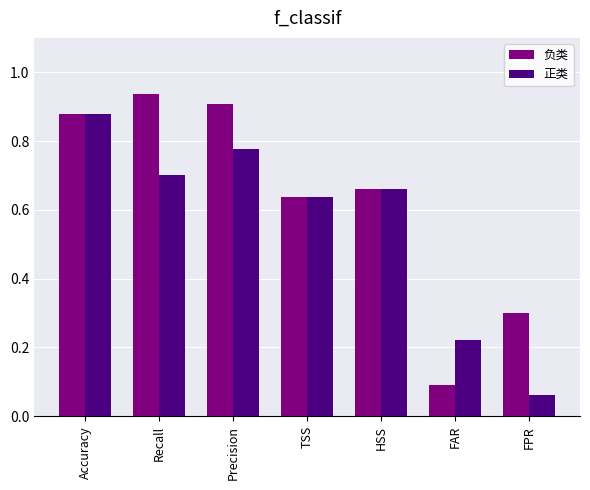

At which category does the chart reach its minimum across all series?

FPR